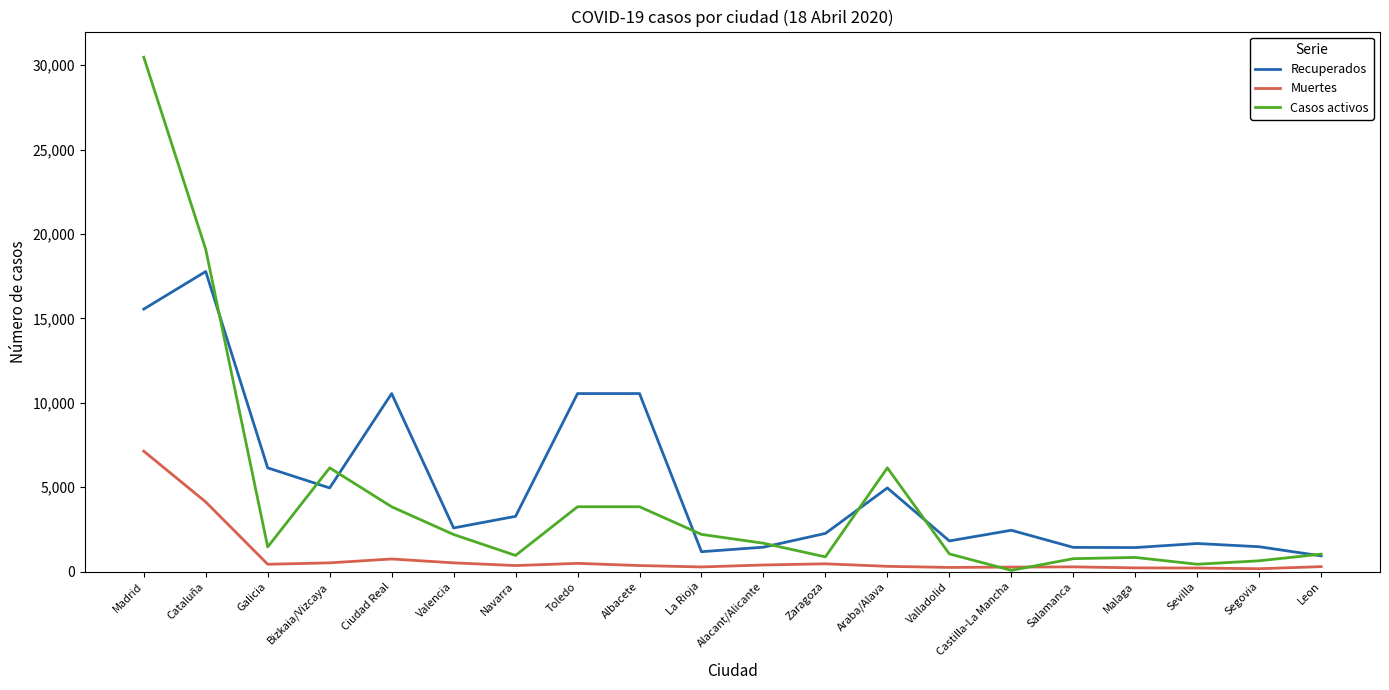

Which series changed the most between Cataluña and Toledo?

Casos activos